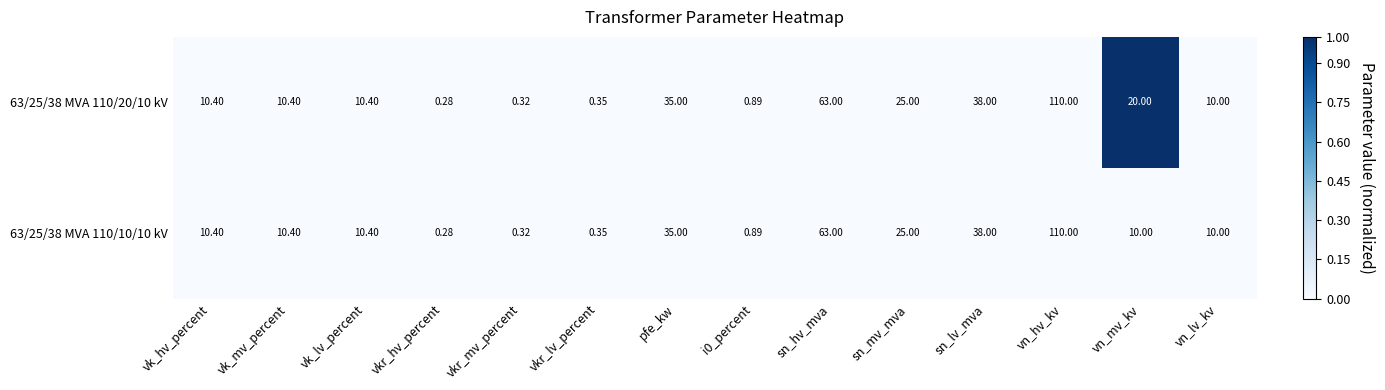

Which label corresponds to the smallest value in the chart?

vkr_hv_percent